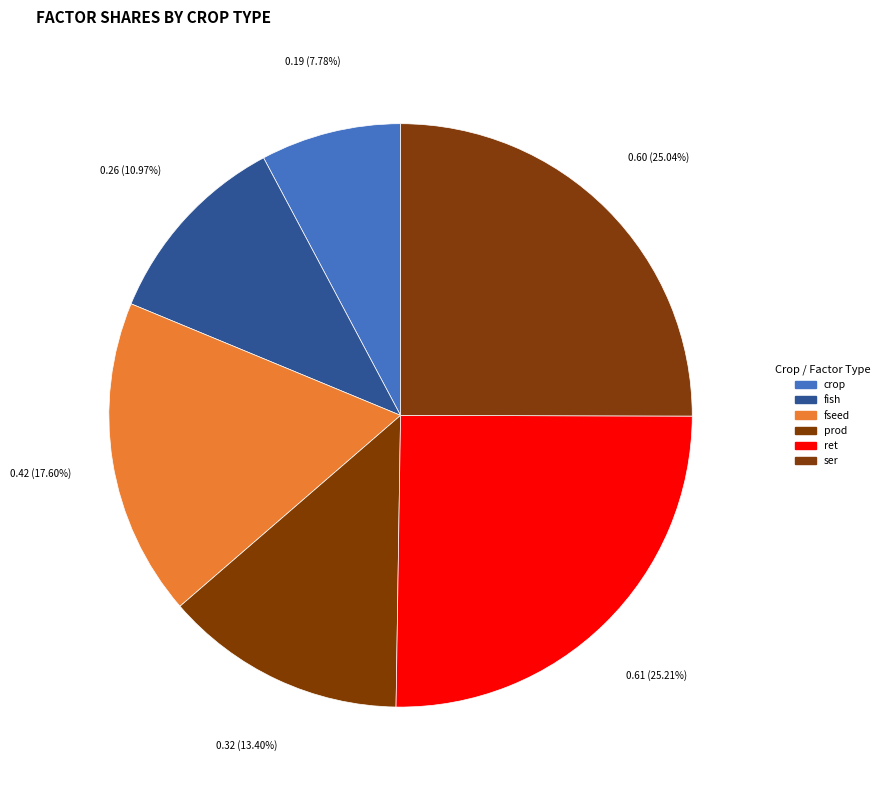

Does fseed account for over 50% of the chart?

No